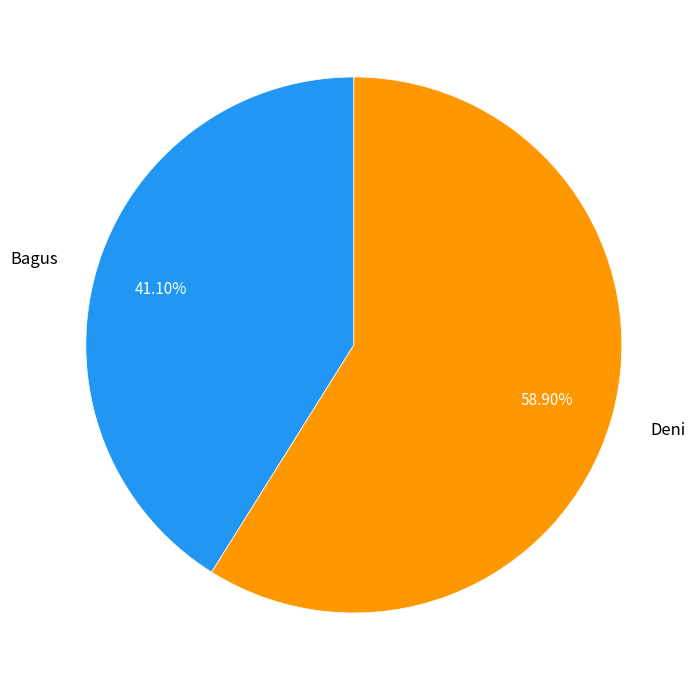

Approximately how many times larger is the value at Bagus compared to Deni?

0.7